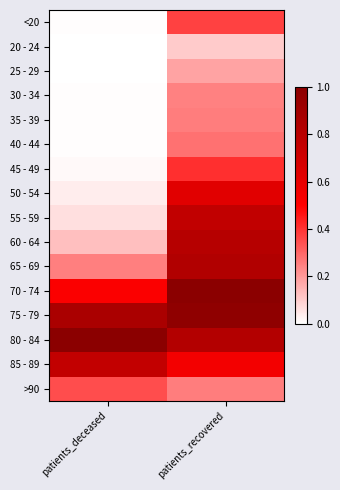

What is the total value across all series at patients_recovered?

8.5